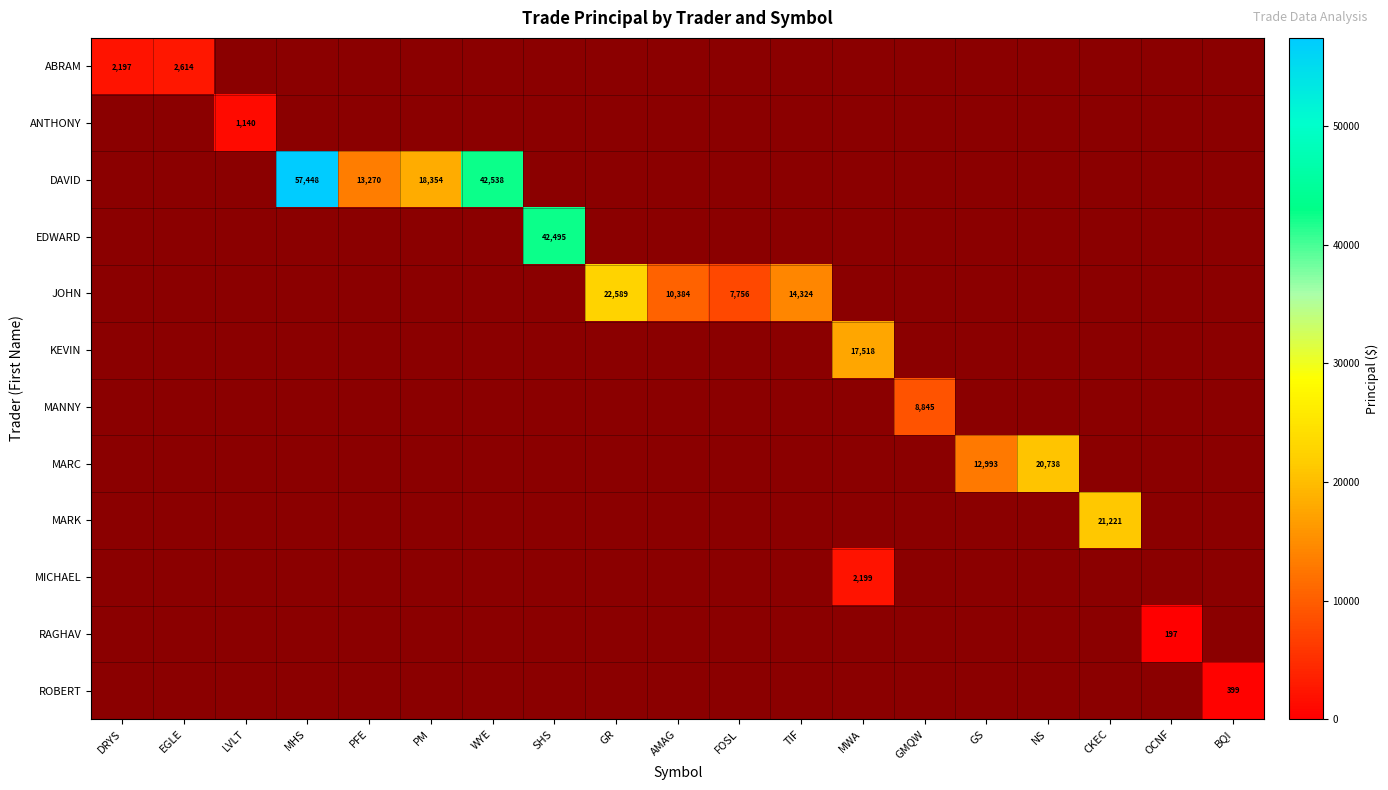

Is the value of RAGHAV at OCNF greater than the value of JOHN at AMAG?

No